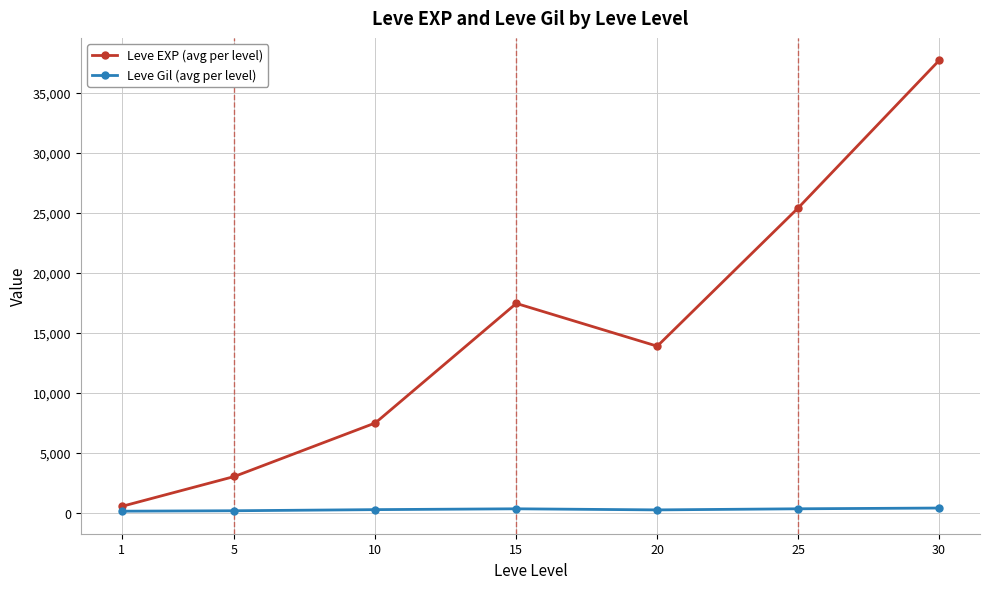

List the labels in order of Leve EXP (avg per level) value, smallest first.

1, 5, 10, 20, 15, 25, 30